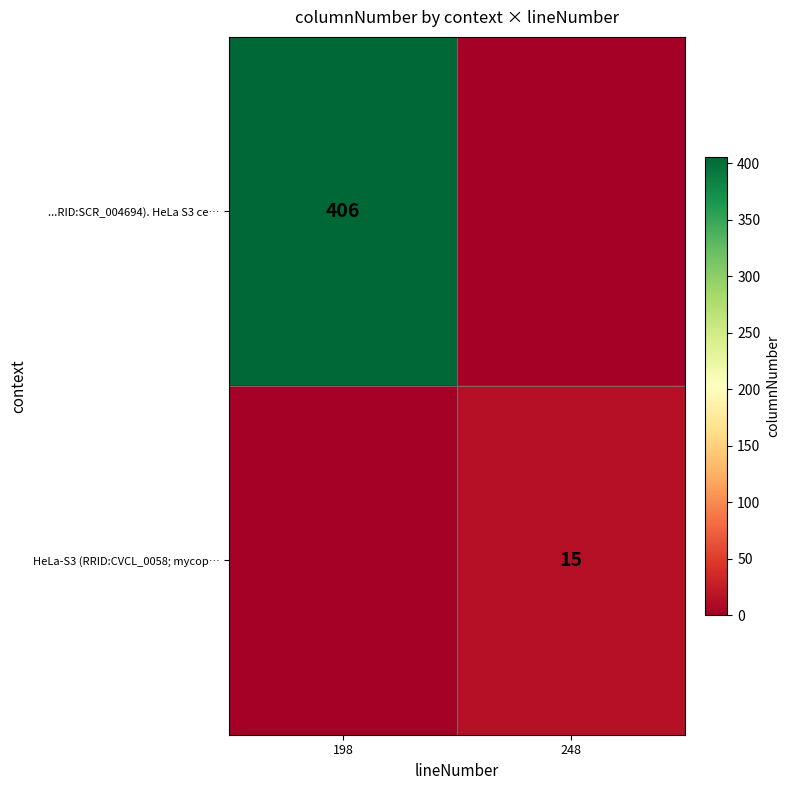

Is it true that HeLa-S3 (RRID:CVCL_0058; mycop… equals 26 at 248?

False